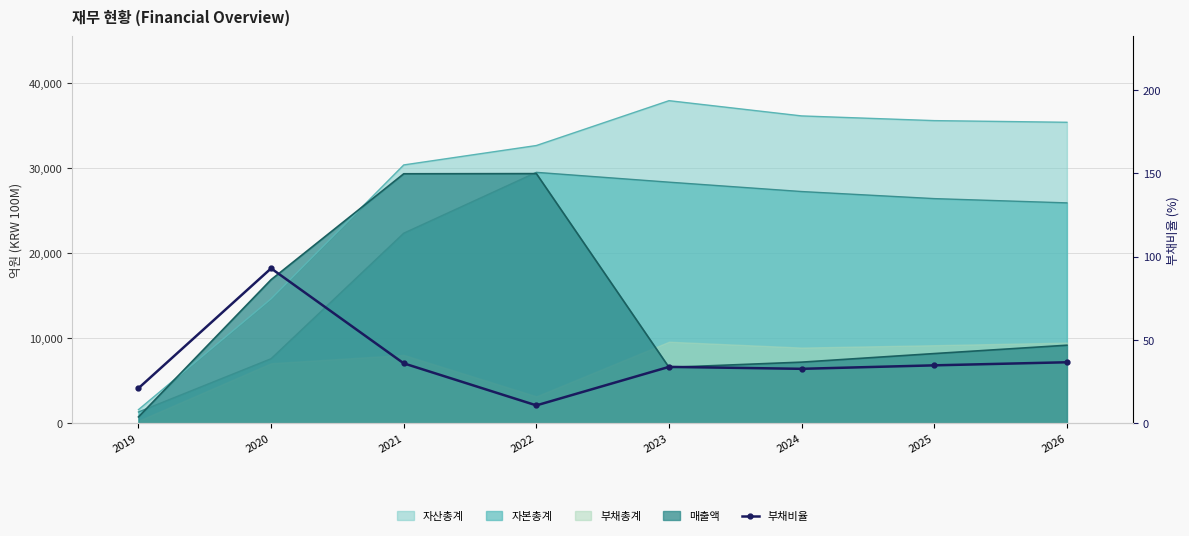

Which label corresponds to the largest value in the chart?

2020